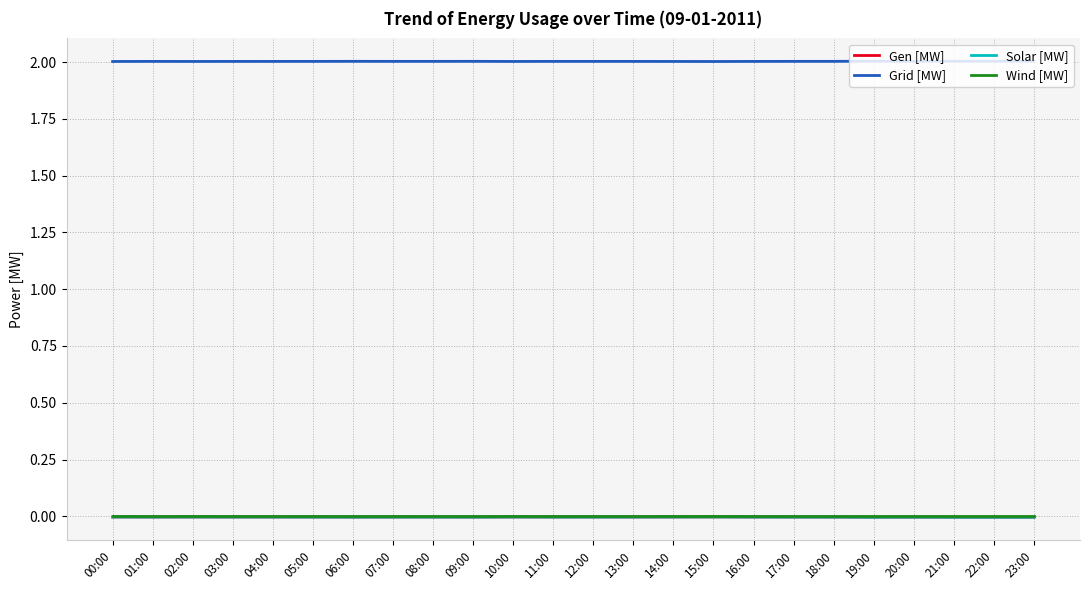

Does the chart have visible grid lines?

Yes